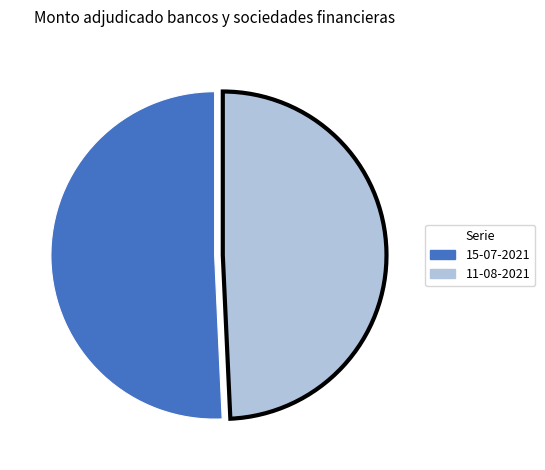

How many slices are in this pie chart?

2